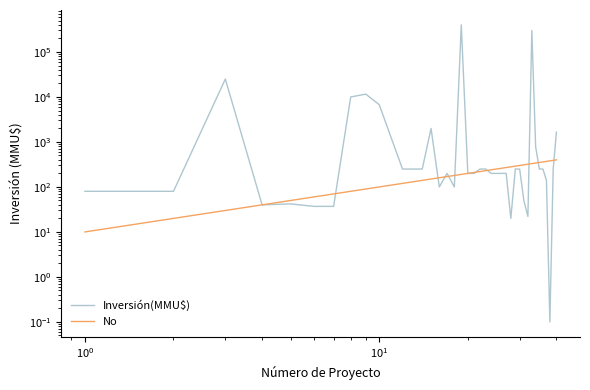

How many times do No and Inversión(MMU$) cross each other?

10